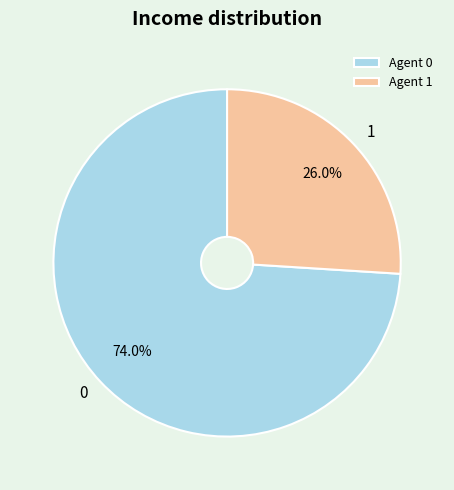

Approximately how many times larger is the value at 0 compared to 1?

2.8